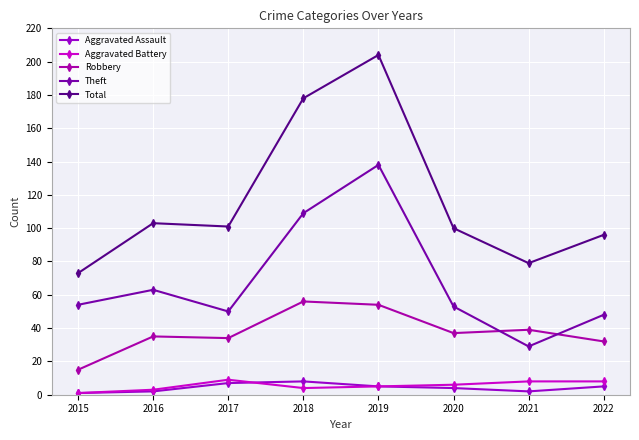

Rank the categories by Robbery value from highest to lowest.

2018, 2019, 2021, 2020, 2016, 2017, 2022, 2015